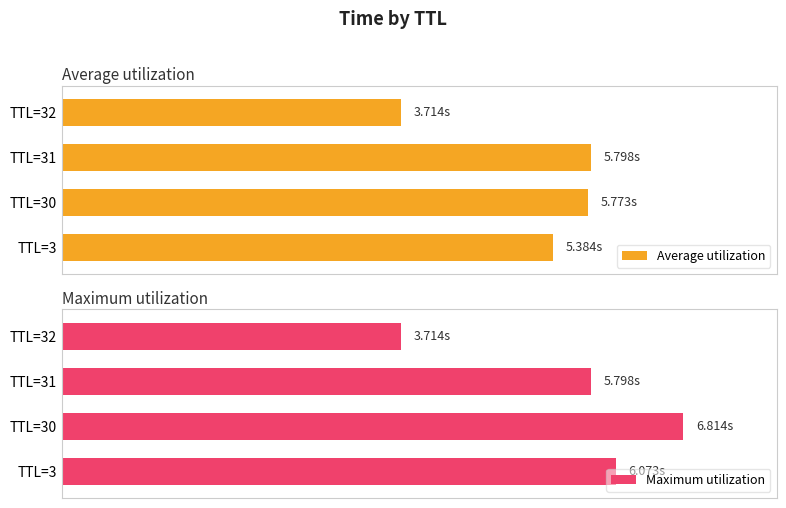

What is the sum of all Maximum utilization values?

22.4